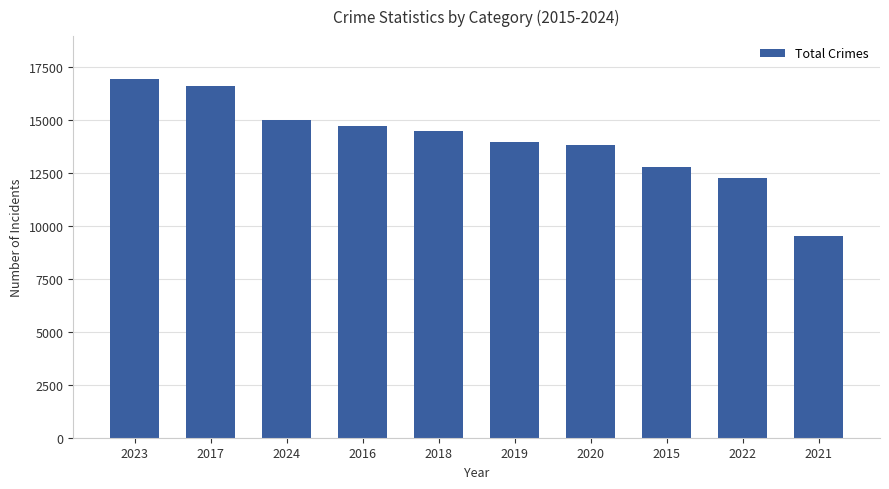

At which category does the chart reach its minimum across all series?

2021